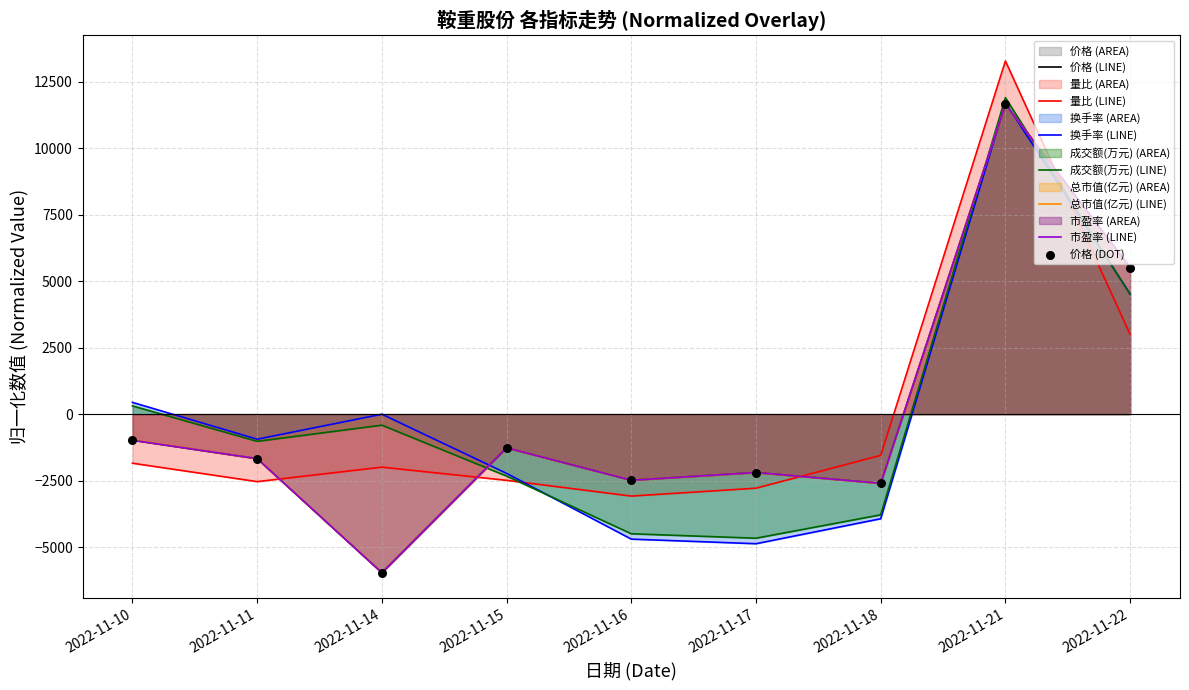

Which series has the widest spread of Y values?

价格